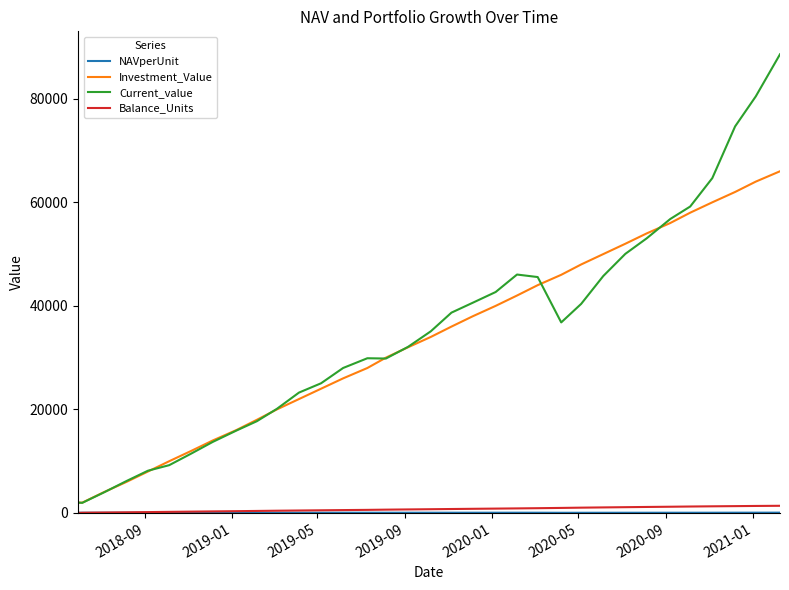

What is the maximum value shown in the chart?

88596.5